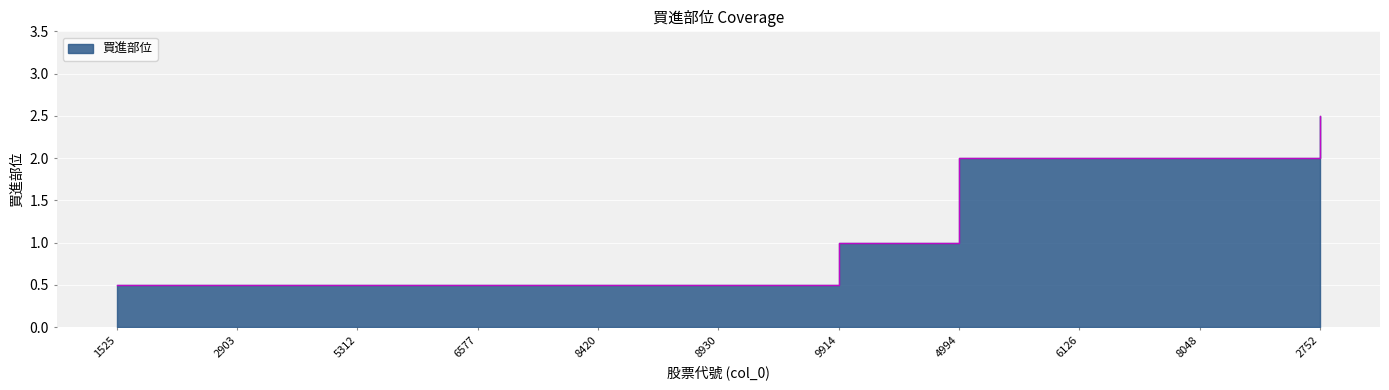

What is the minimum value shown in the chart?

0.5